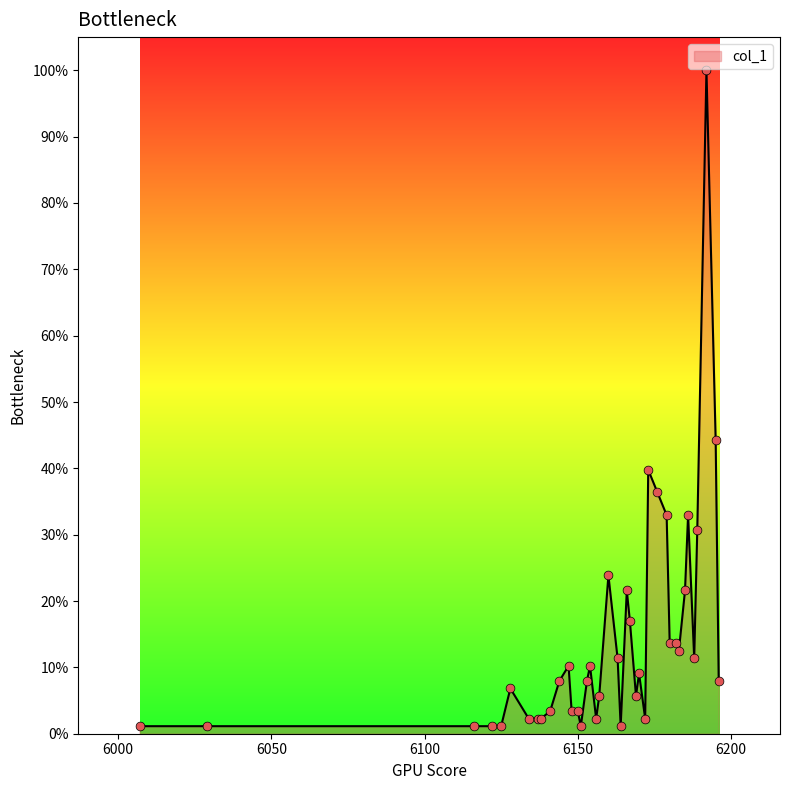

What is the maximum value shown in the chart?

100.0